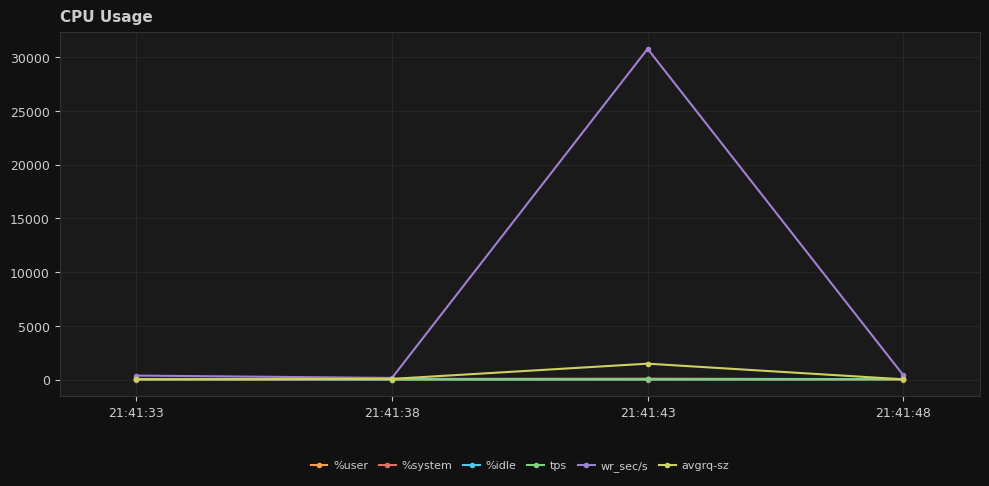

What value does the tps series have at 21:41:43?

20.8